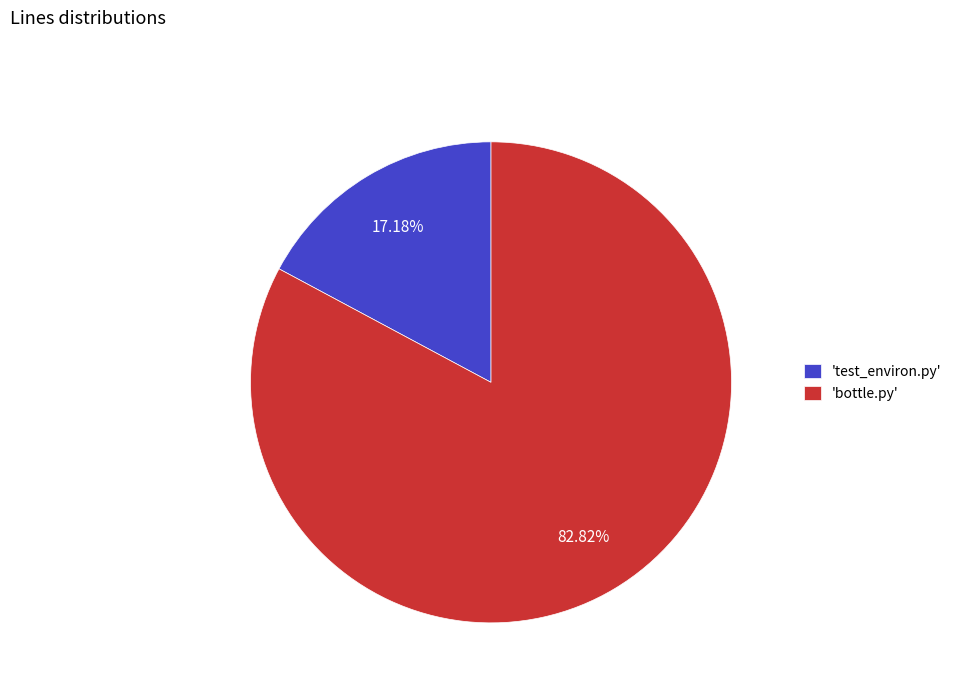

Which category accounts for the majority?

'bottle.py'